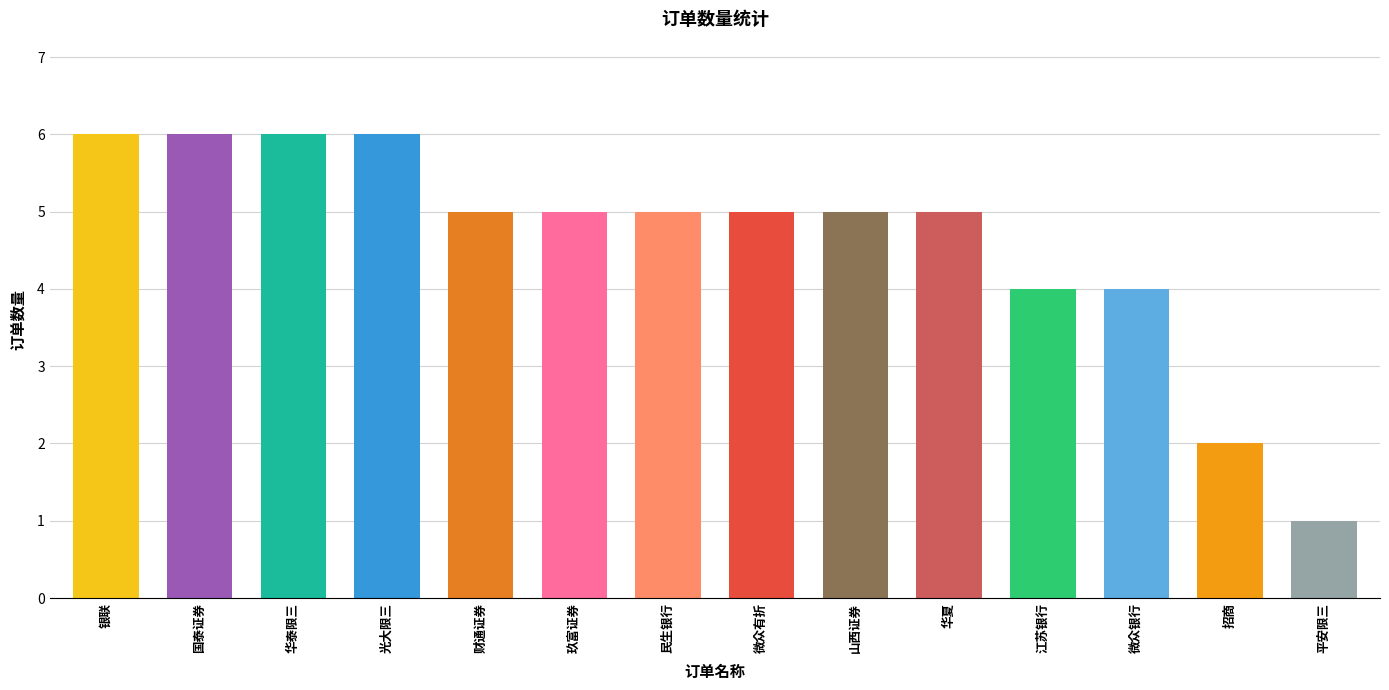

What is the approximate value at 微众银行?

4